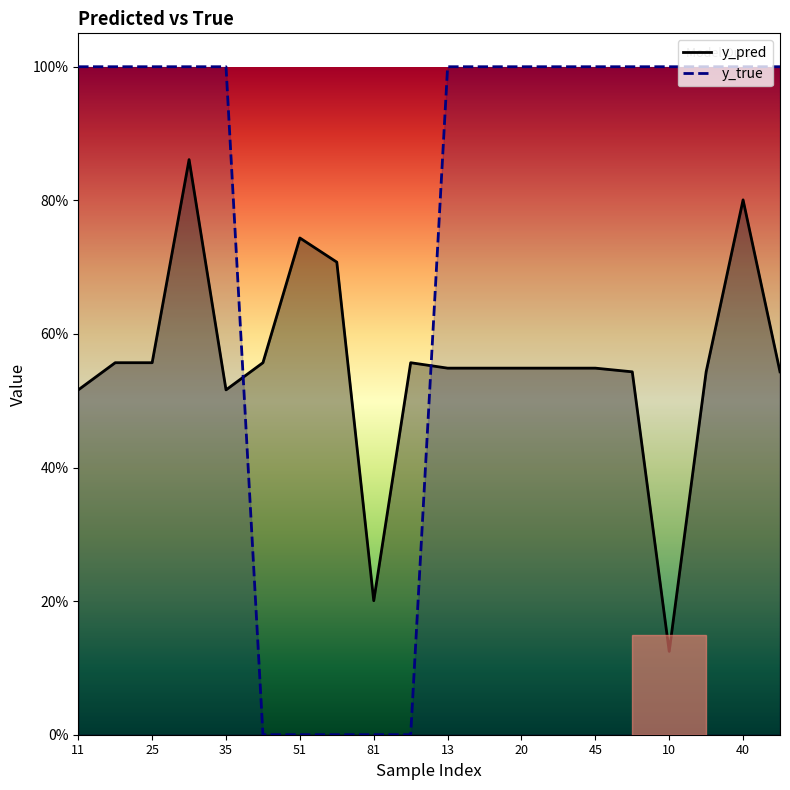

What is the value of the y_pred line point at the 4th from the left?

0.9